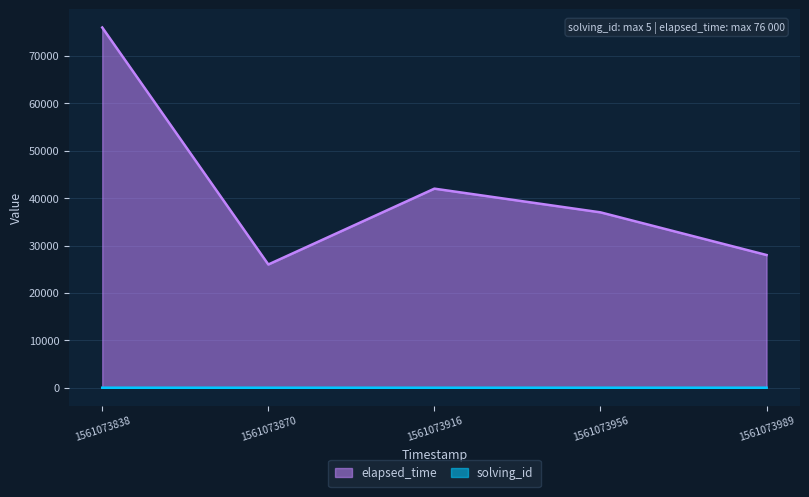

What is the minimum value shown in the chart?

1